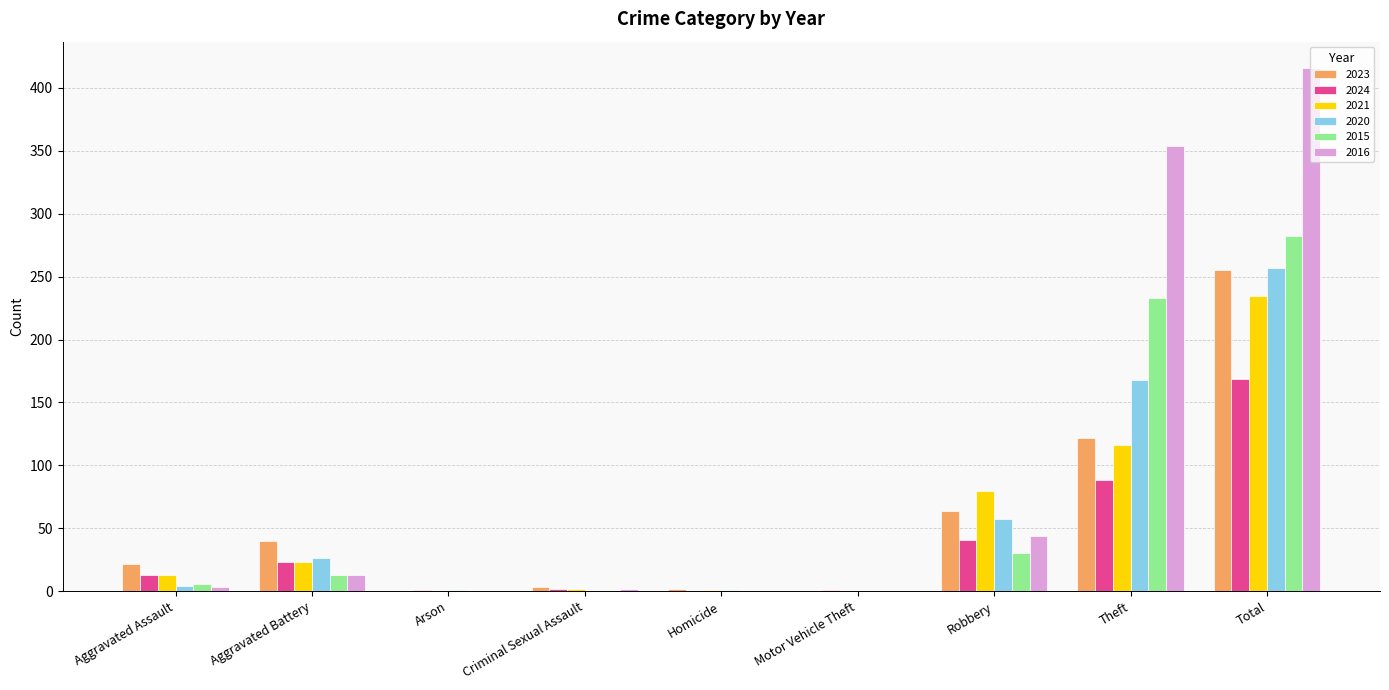

What is the greatest value displayed?

416